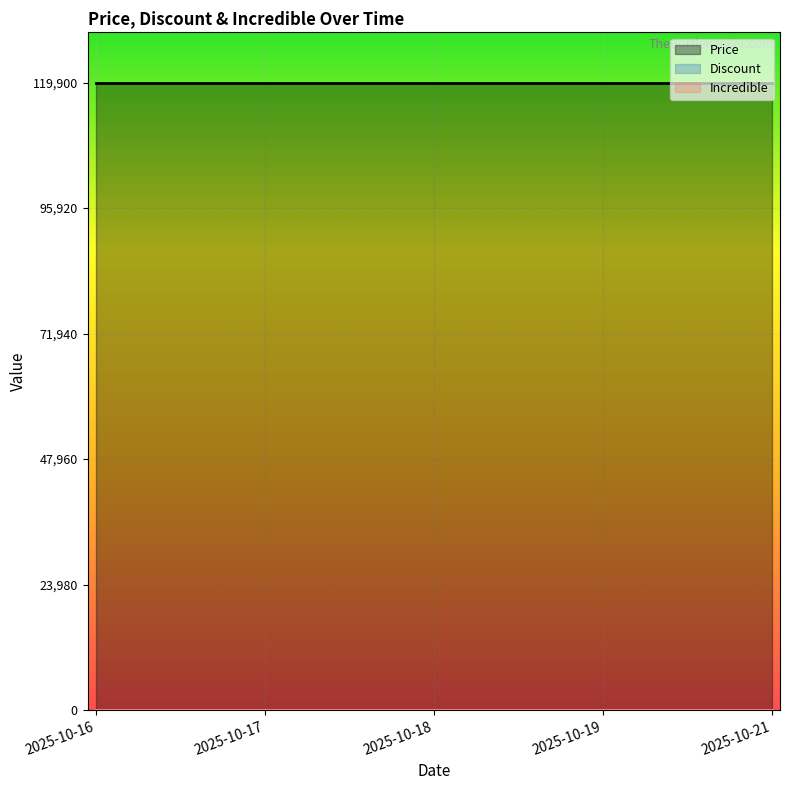

How many distinct data groups are displayed?

3